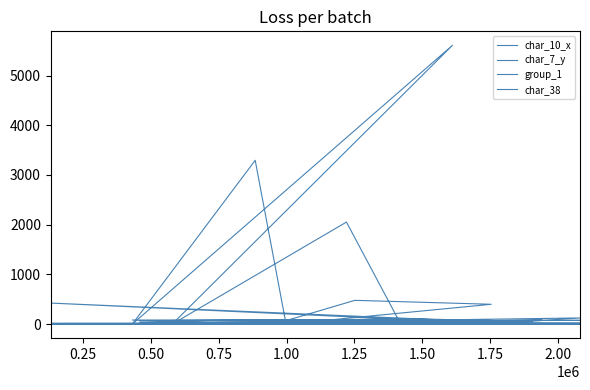

How many positive values does the char_10_x series have?

19